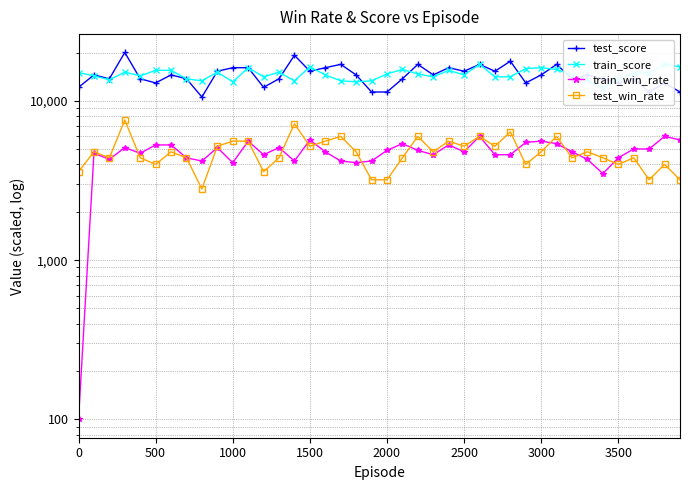

What is the average value of the train_score series?

14752.5